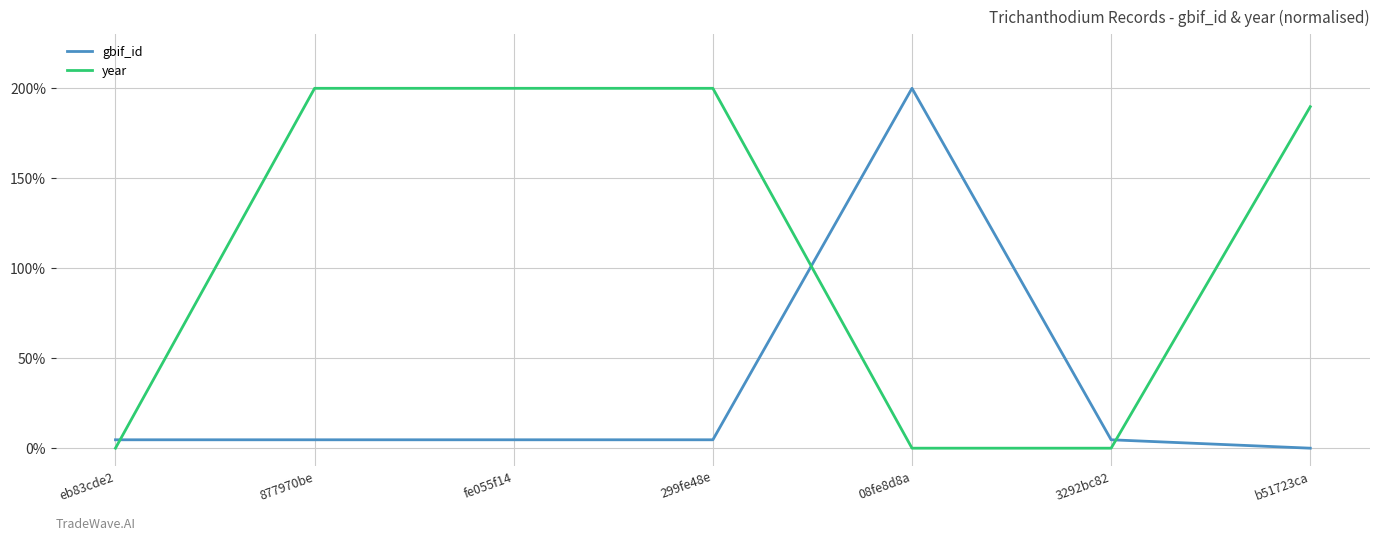

List the series in order of their overall mean, highest first.

year, gbif_id